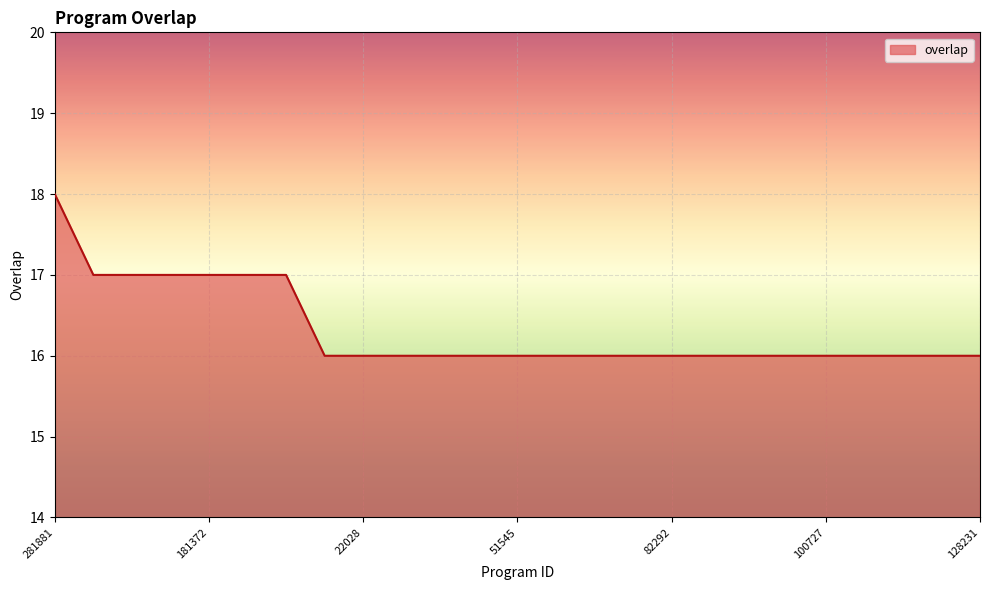

What is the smallest value displayed?

16